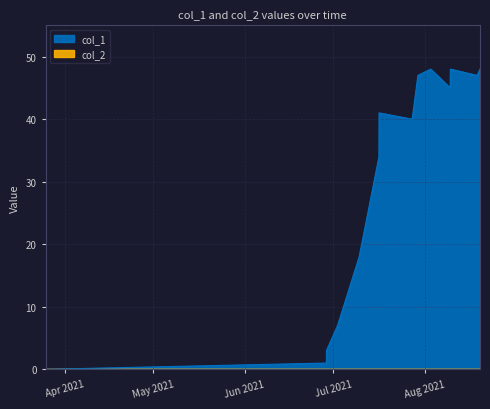

The chart shows a value of 76 at 9. True or false?

False